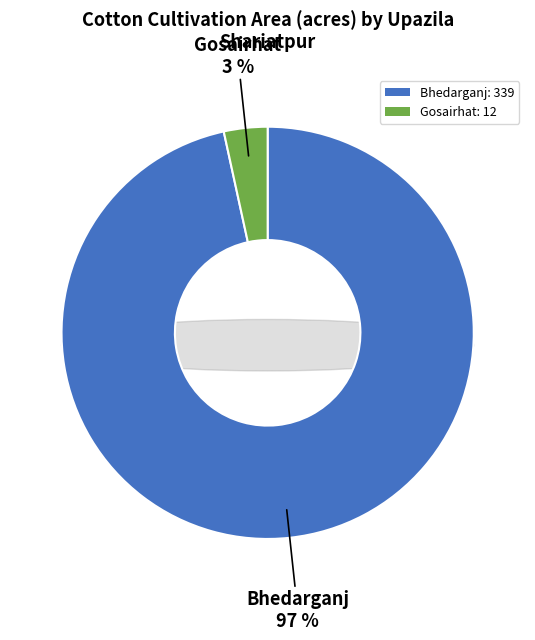

What percentage is the Bhedarganj slice, to the nearest percent?

97%